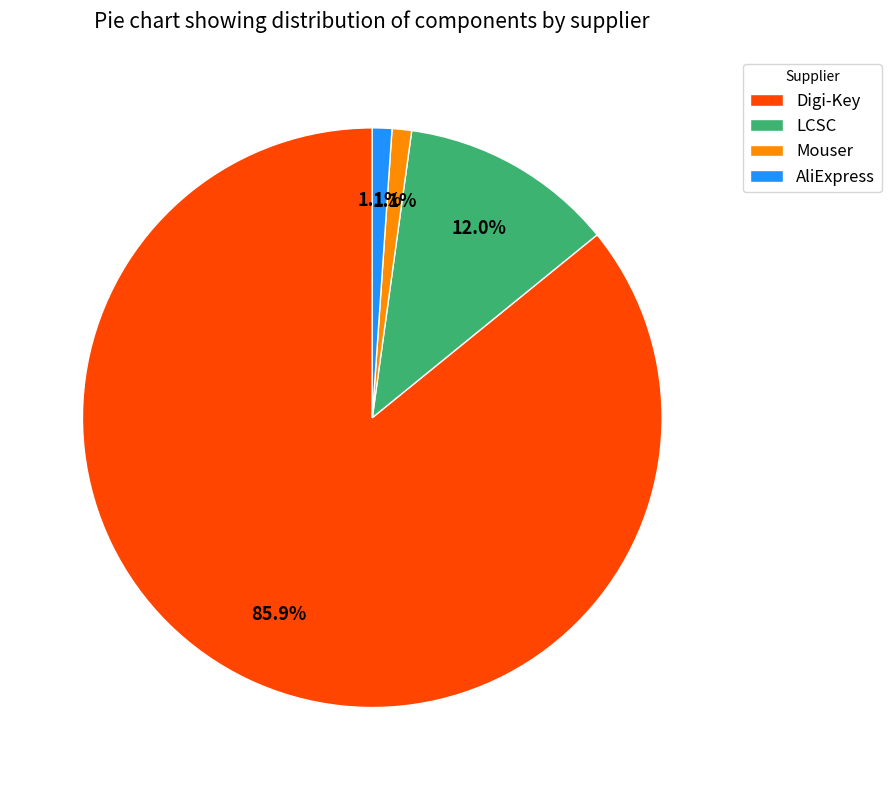

Count the number of slices in the pie.

4